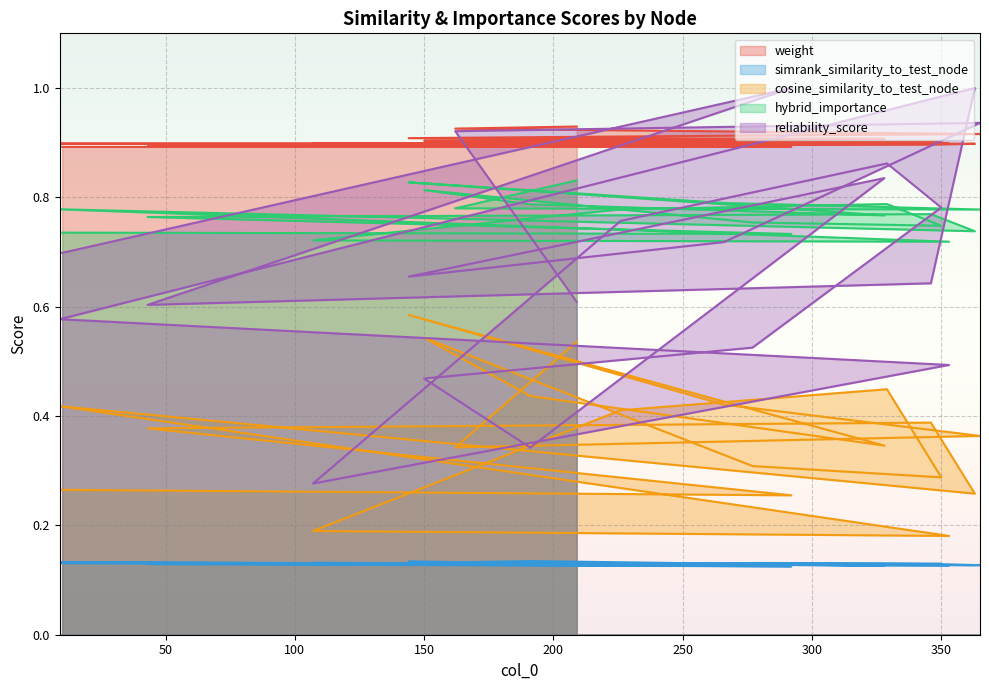

At how many categories does at least one series exceed 0?

20